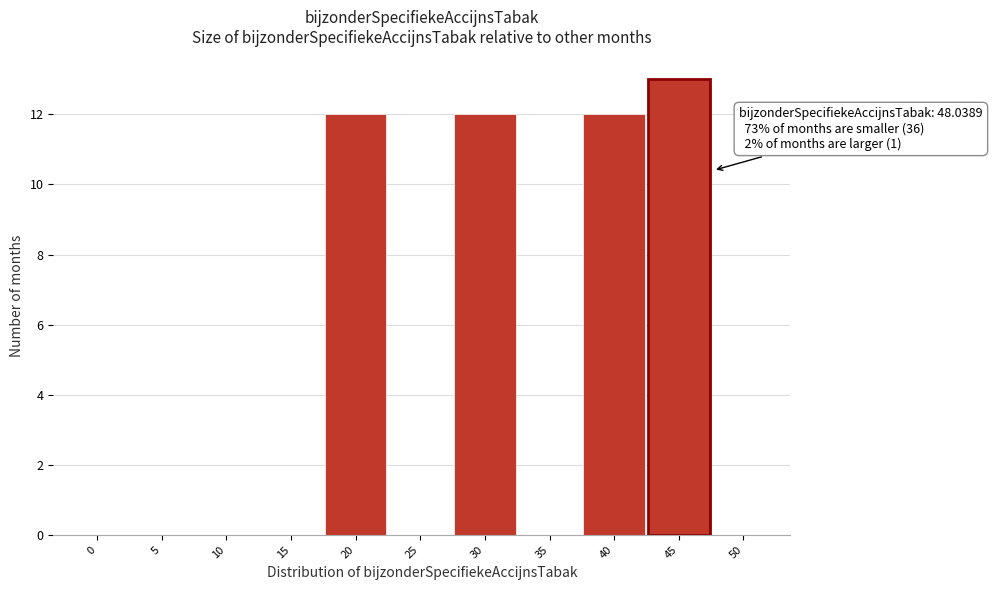

Reading left to right, list all the values displayed in this chart.

0=0	5=0	10=0	15=0	20=12	25=0	30=12	35=0	40=12	45=13	50=0